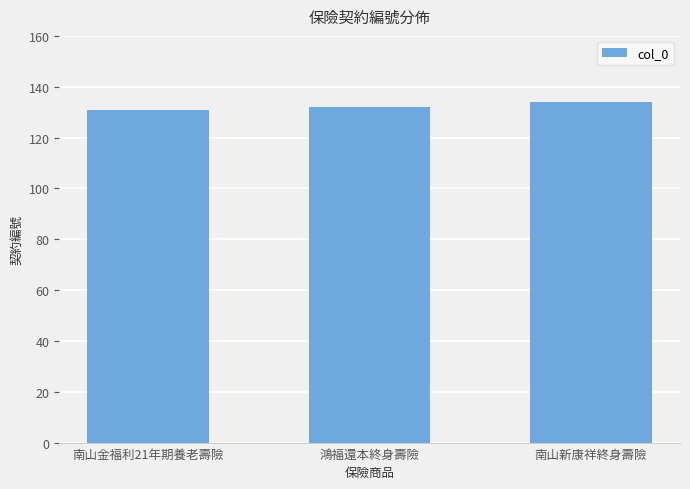

What is the sum of the values at 鴻福還本終身壽險 and 南山新康祥終身壽險?

266